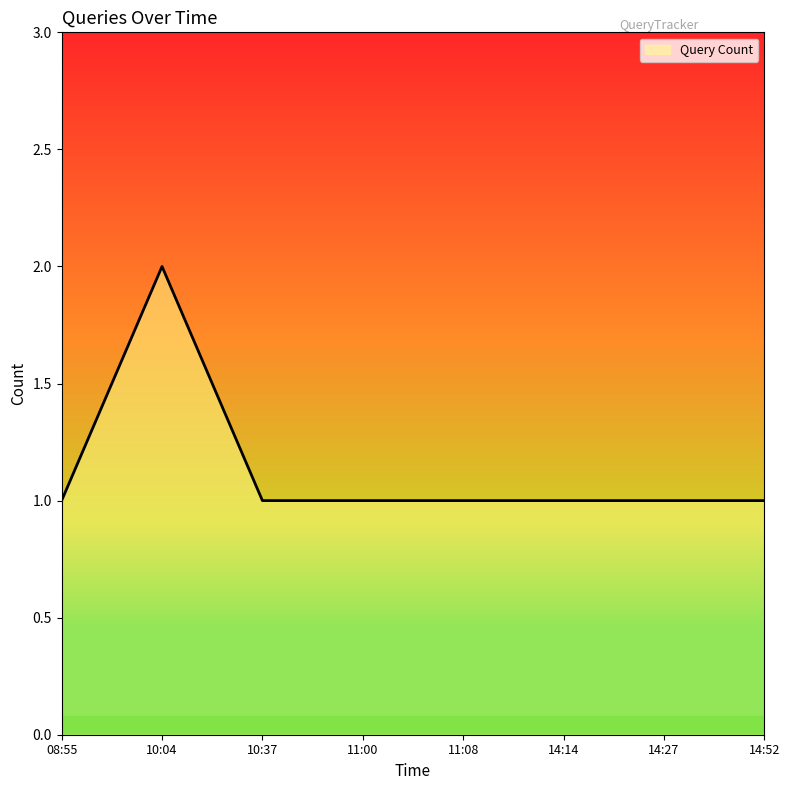

How many lines are shown in the chart?

1